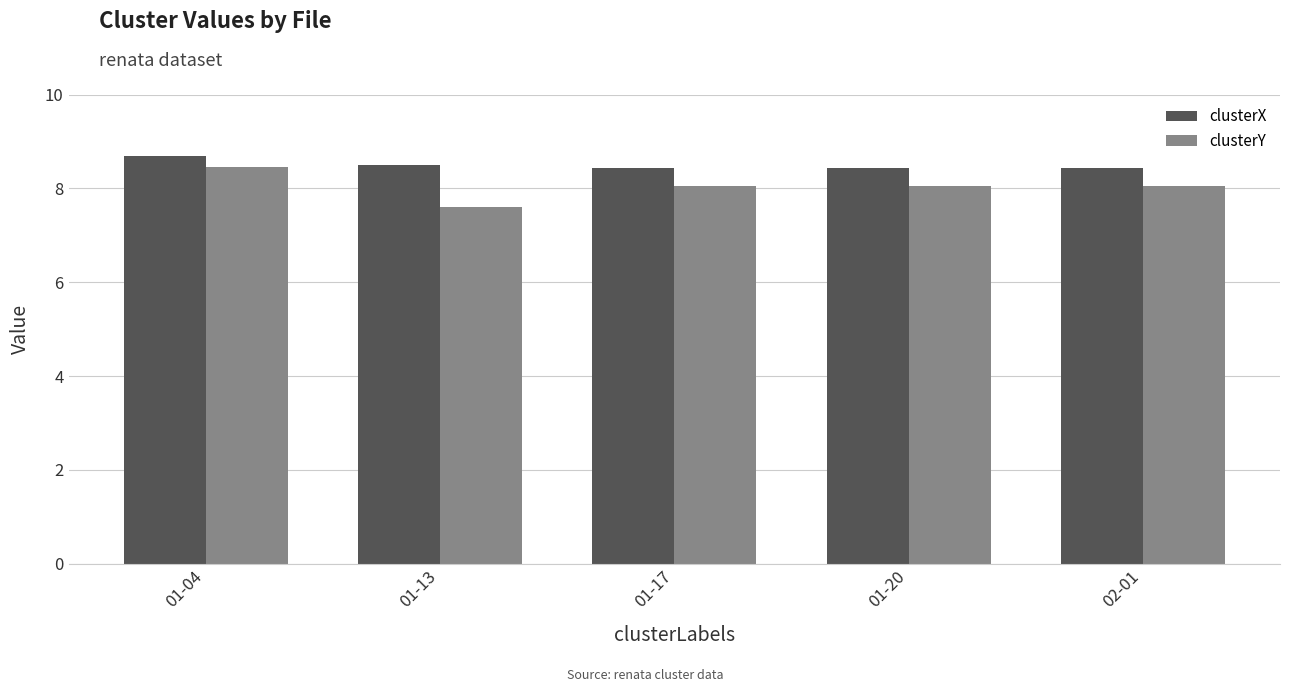

Reading left to right, what are all the values shown in this chart?

clusterX: 01-04=8.7	01-13=8.5	01-17=8.4	01-20=8.4	02-01=8.4
clusterY: 01-04=8.5	01-13=7.6	01-17=8.1	01-20=8.1	02-01=8.1